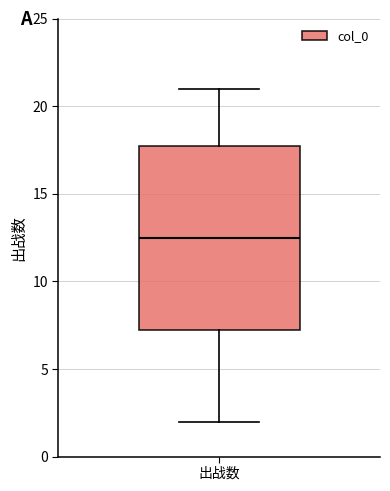

Where is the lower edge of the box for 出战数 on the y-axis? The values are not printed on the chart, so give them approximately, as read against the axis.

7.5